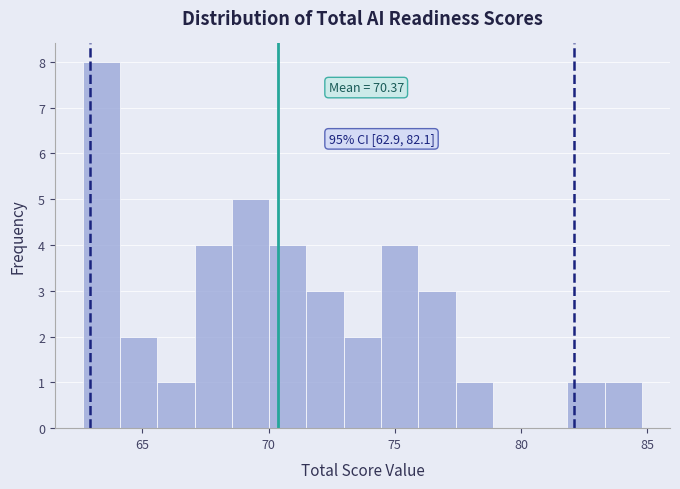

Read against the x-axis, roughly where is the centre of the tallest bar?

63.5